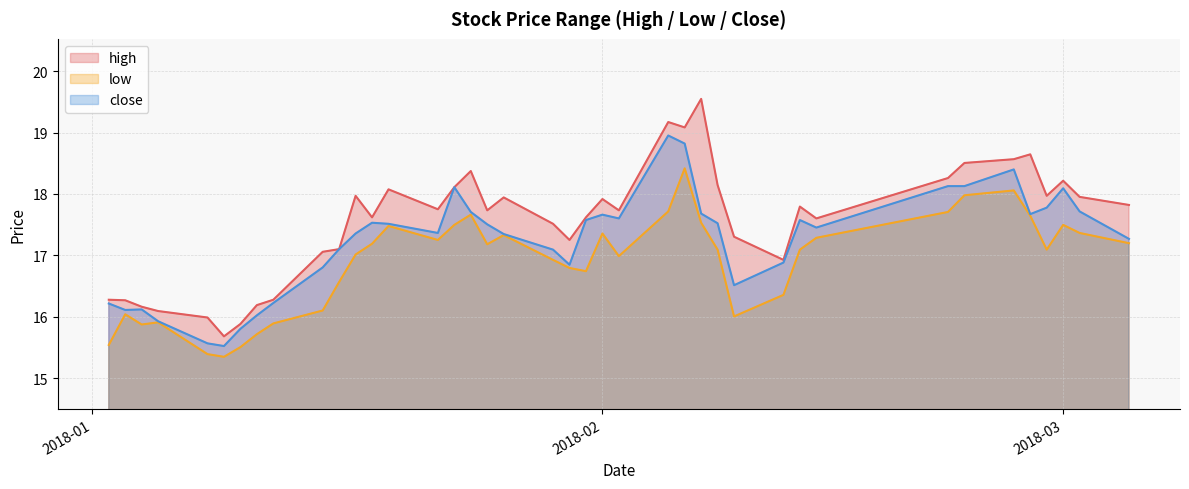

True or false: low and close cross at least once.

False